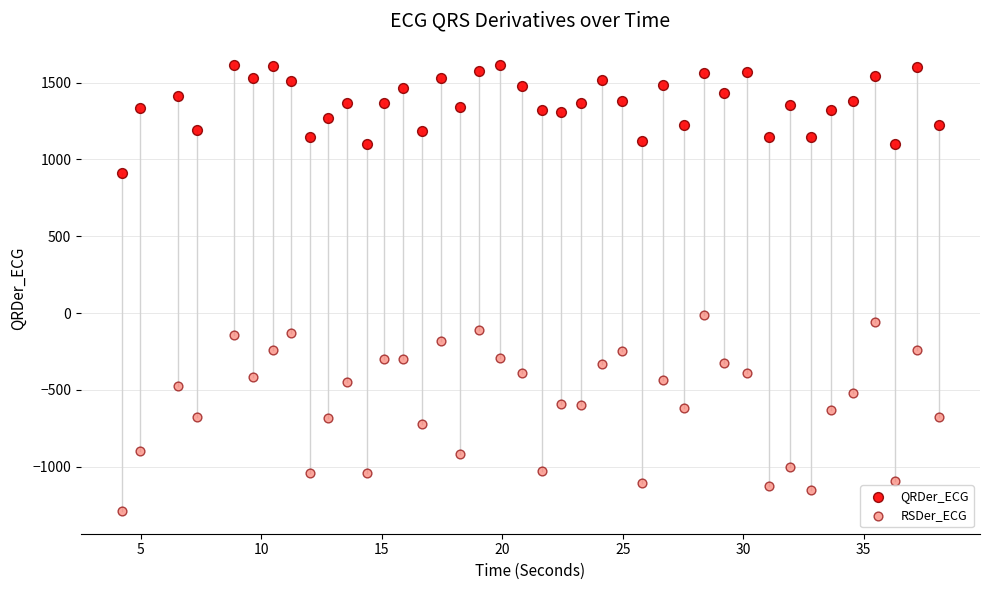

Which series has the widest spread of Y values?

RSDer_ECG